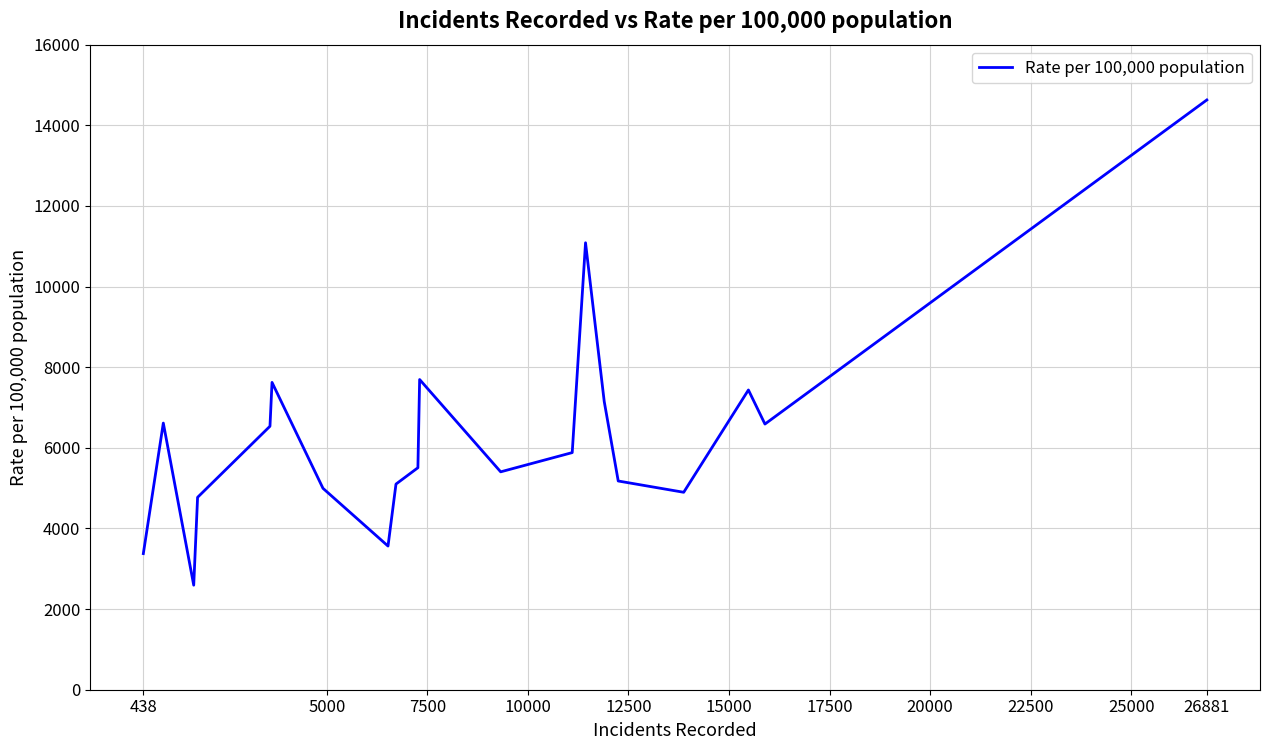

What is the maximum value shown in the chart?

14628.6